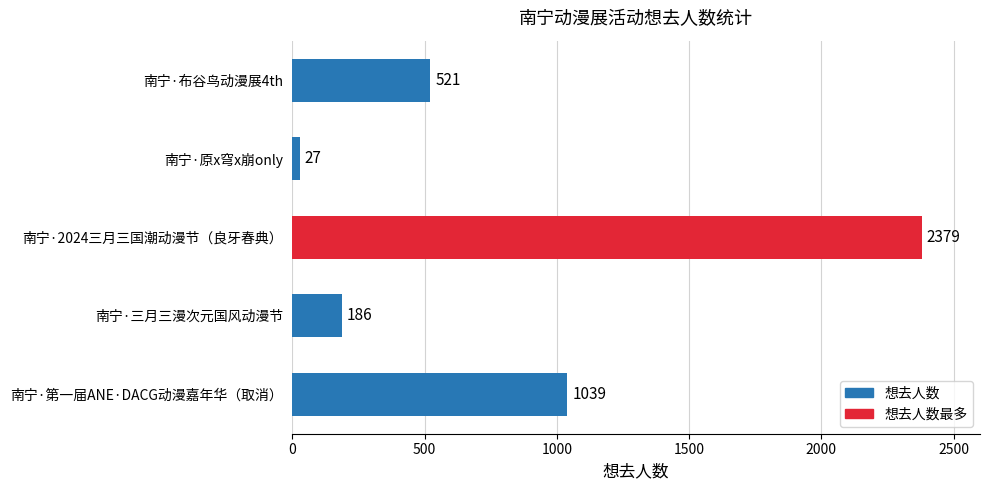

Is it true that the value at 南宁·布谷鸟动漫展4th is 521?

True